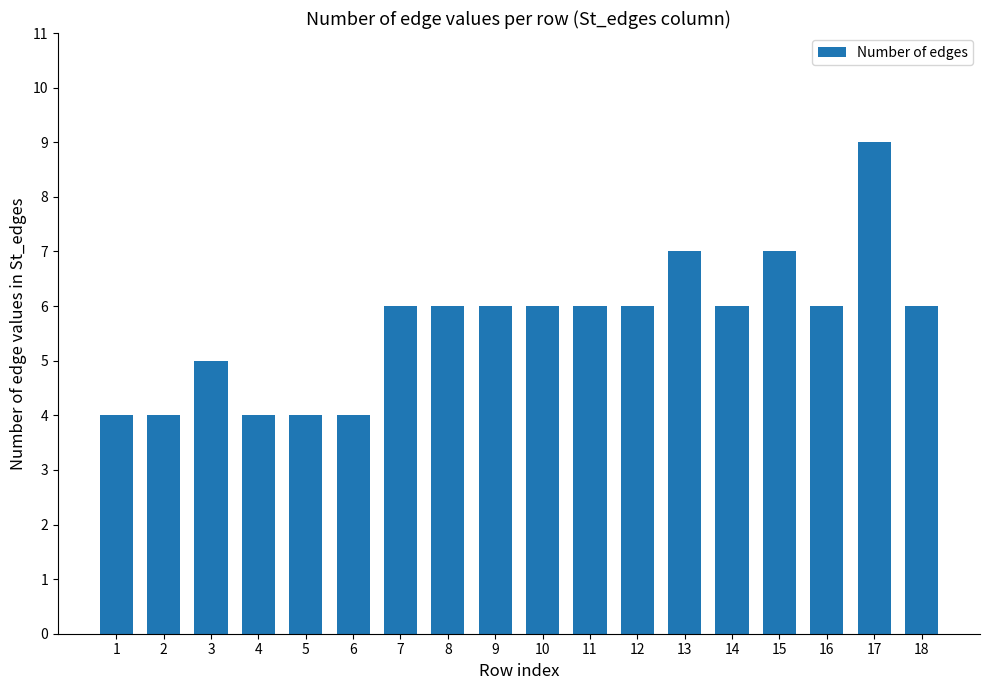

The value at 11 is 1. True or false?

False